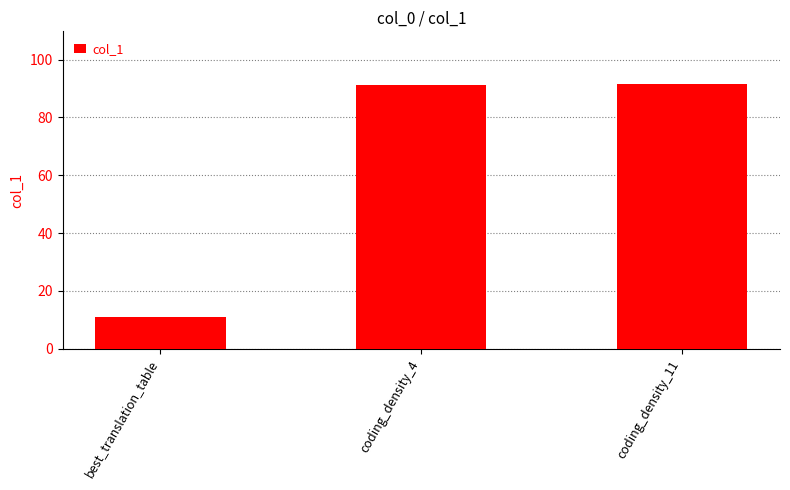

How many data points are above 91?

2